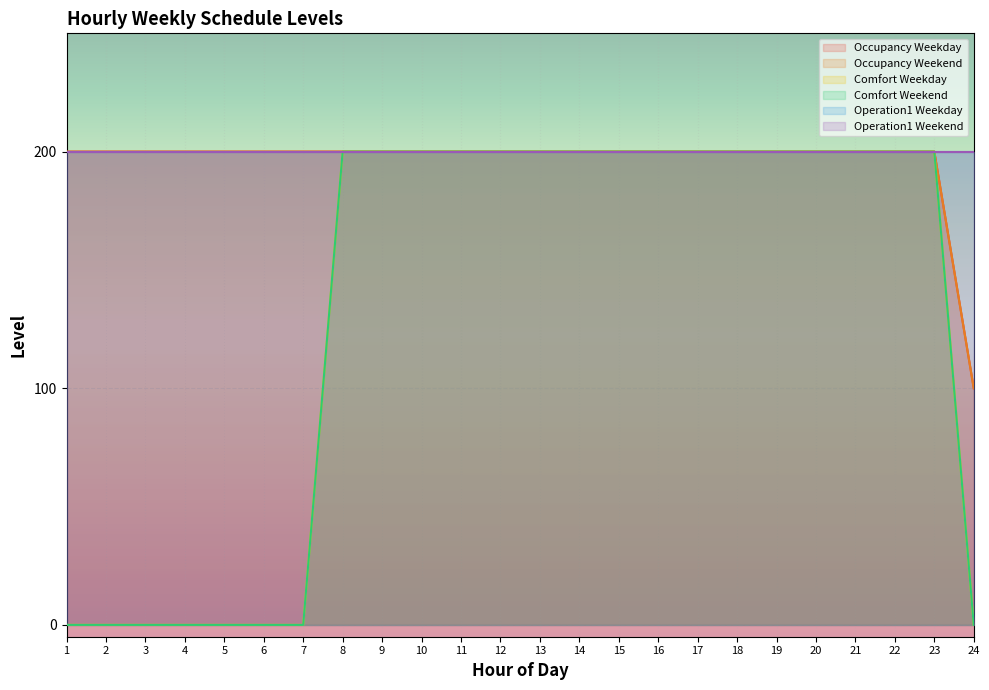

How many positive values does the Comfort Weekday series have?

16